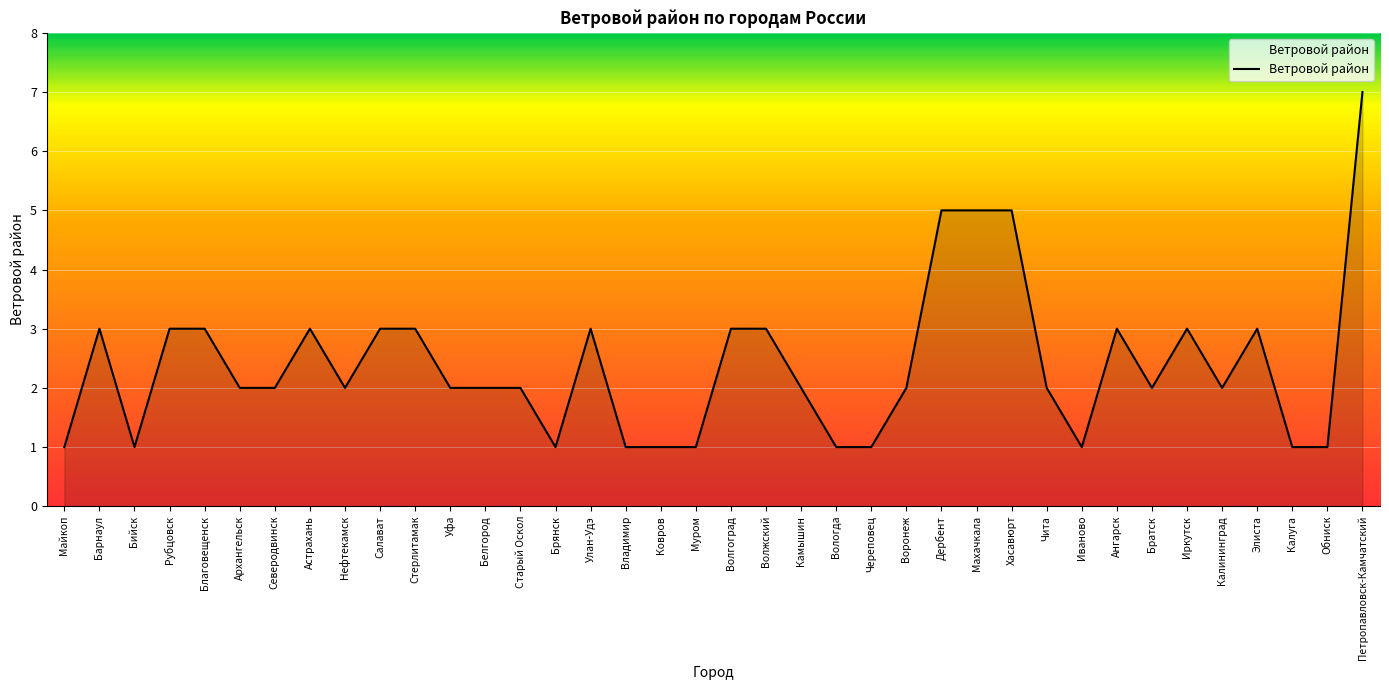

What value does the data have at Чита?

2